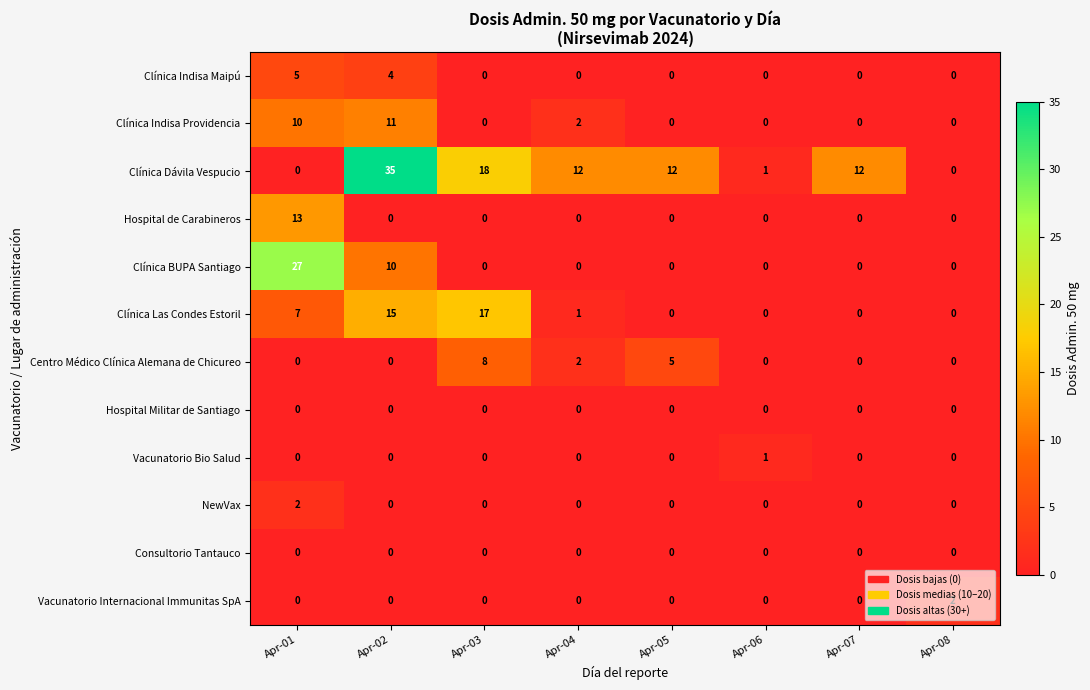

Count the Clínica BUPA Santiago values in the range 0 to 10.

7